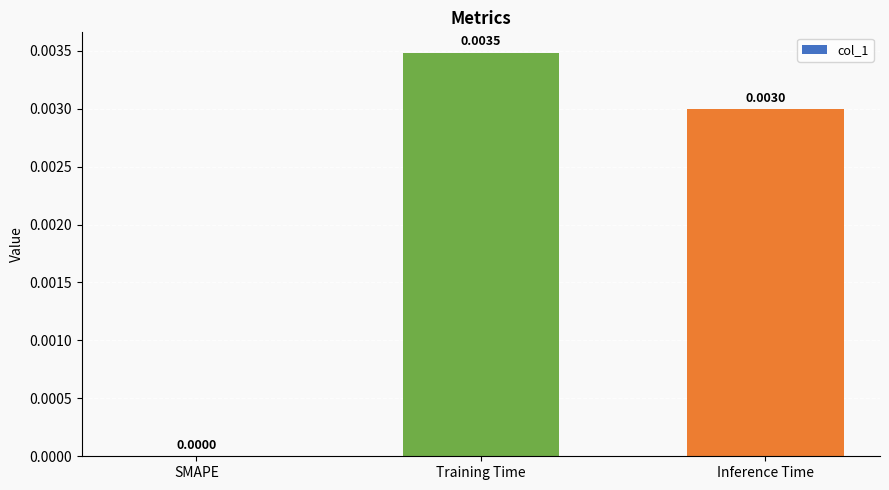

Does the chart contain stacked bars?

No